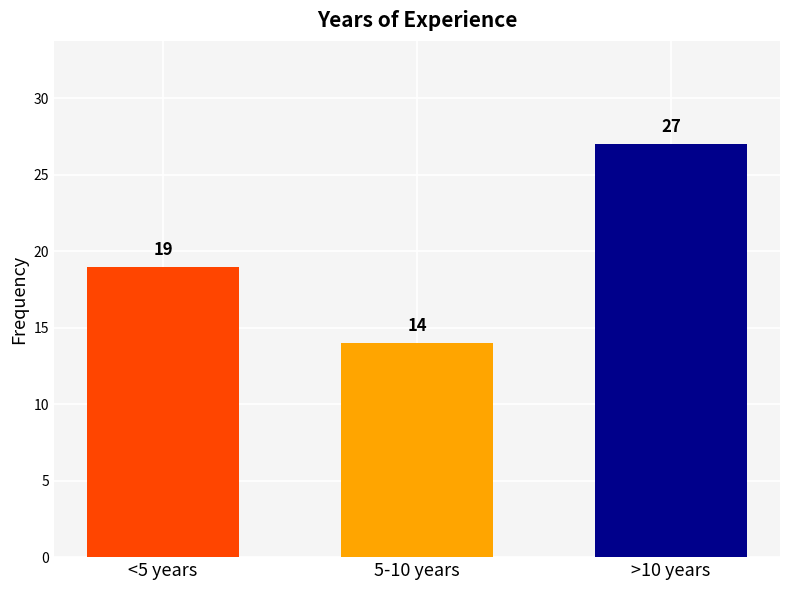

How many data points does each series have?

3